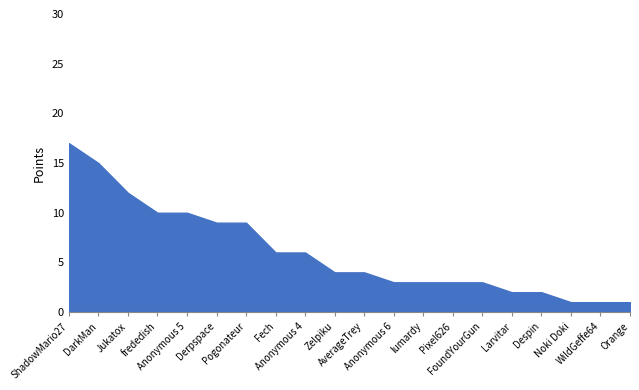

What is the greatest value displayed?

17